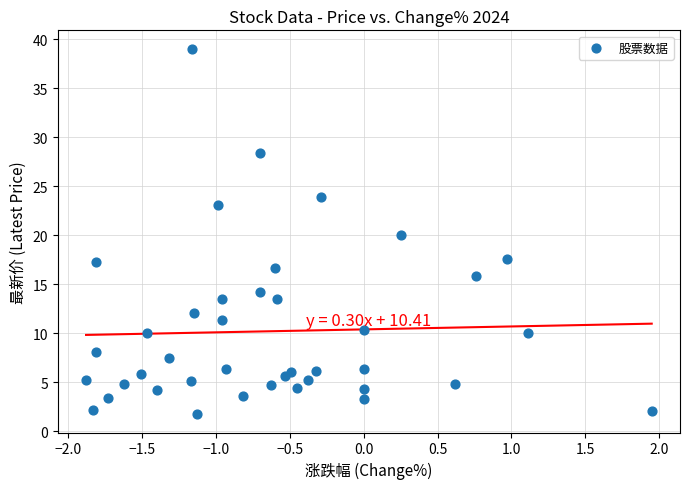

What is the range of Y values (max minus min)?

37.3